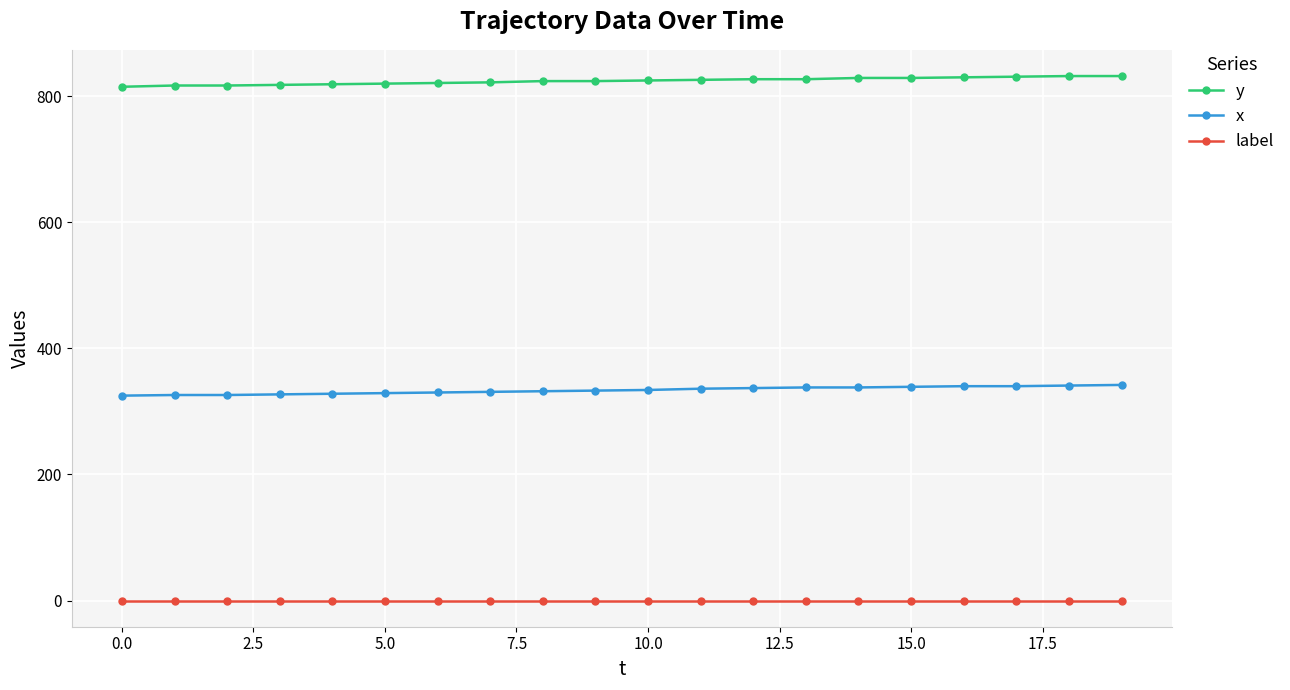

At how many categories does at least one series exceed 29?

20